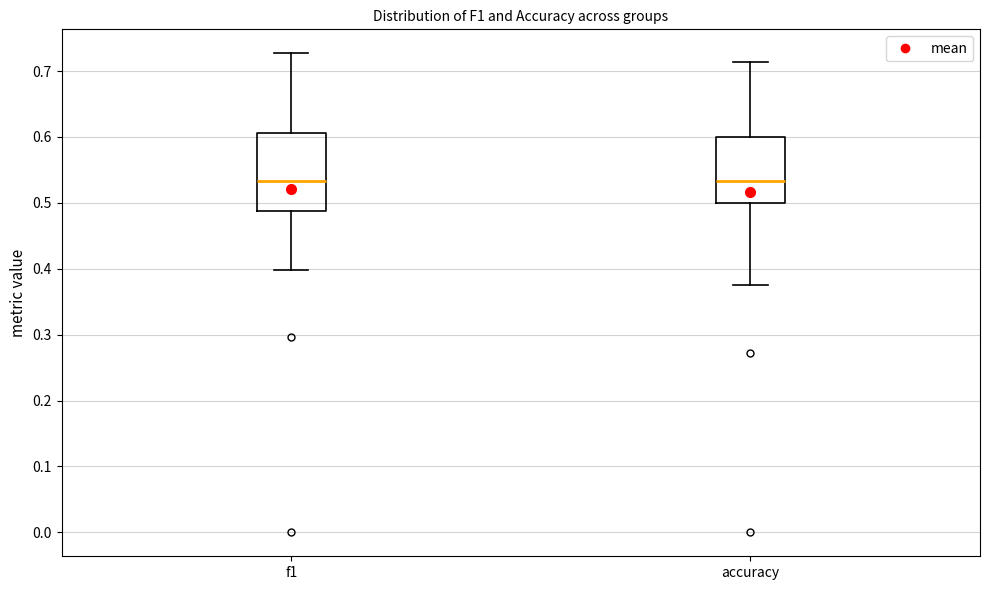

Where is the lower edge of the box for f1 on the y-axis? The values are not printed on the chart, so give them approximately, as read against the axis.

0.49